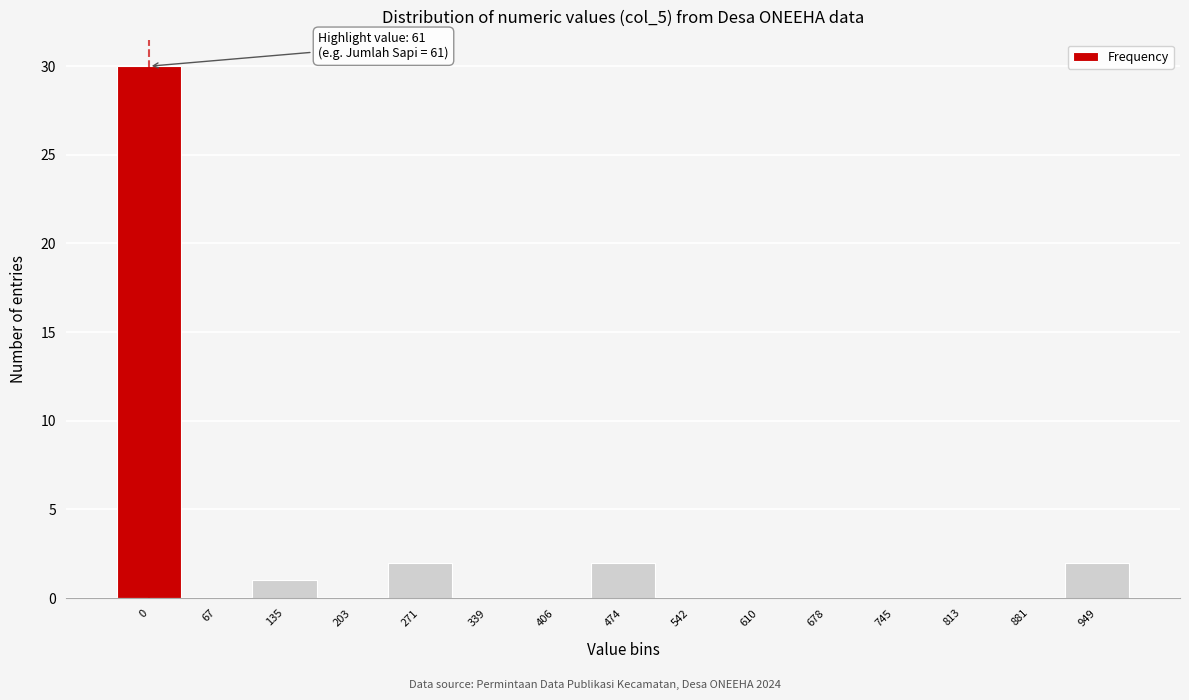

Reading left to right, list all the values displayed in this chart.

0=30	67=0	135=1	203=0	271=2	339=0	406=0	474=2	542=0	610=0	678=0	745=0	813=0	881=0	949=2